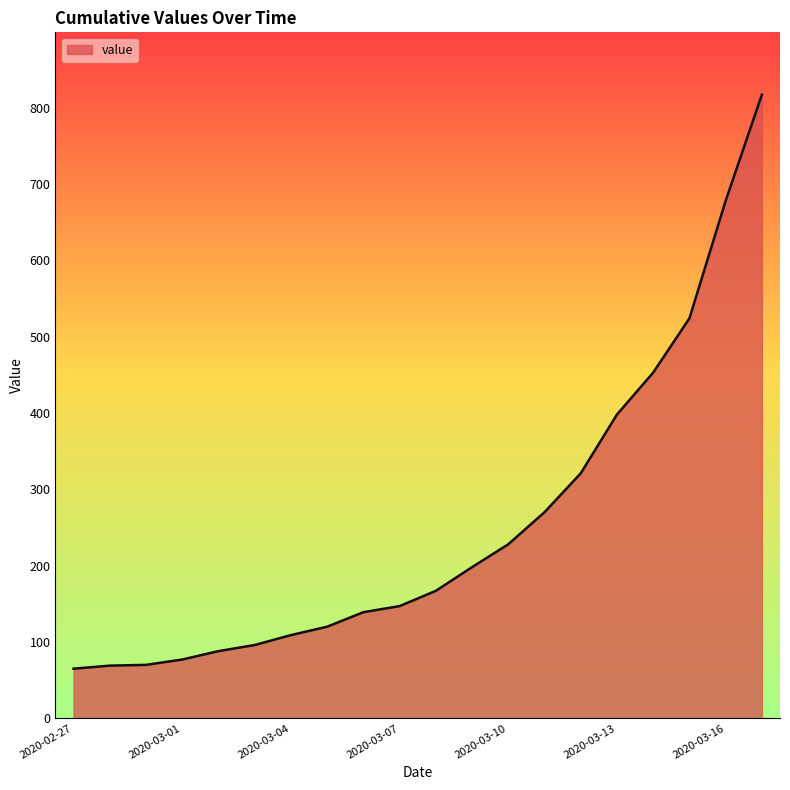

What is the difference between the maximum and minimum values?

752